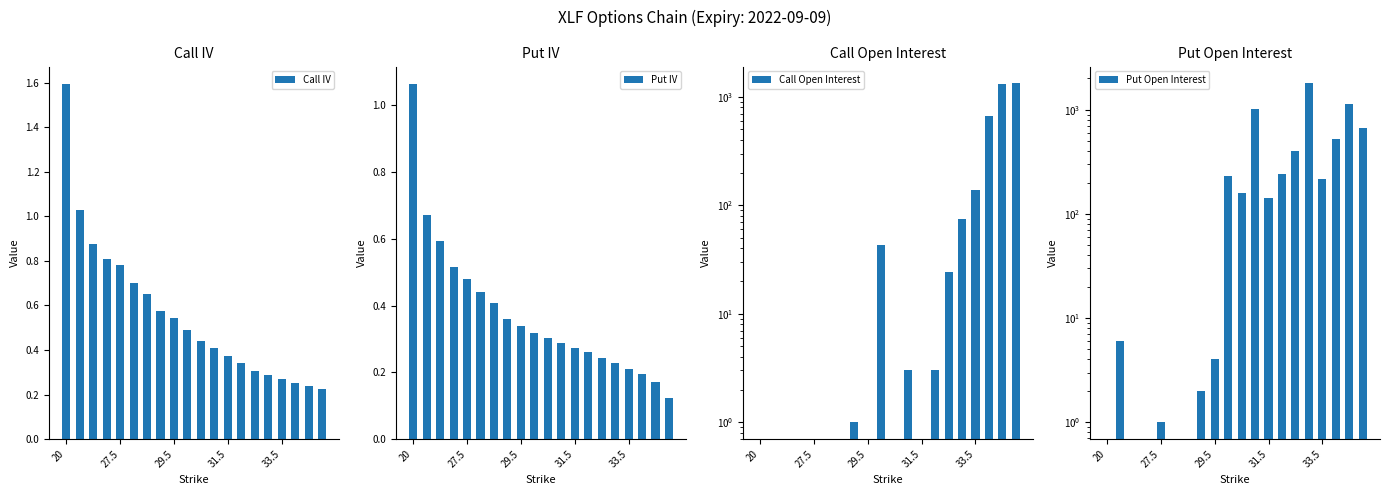

What is the sum of all Put IV values?

7.5